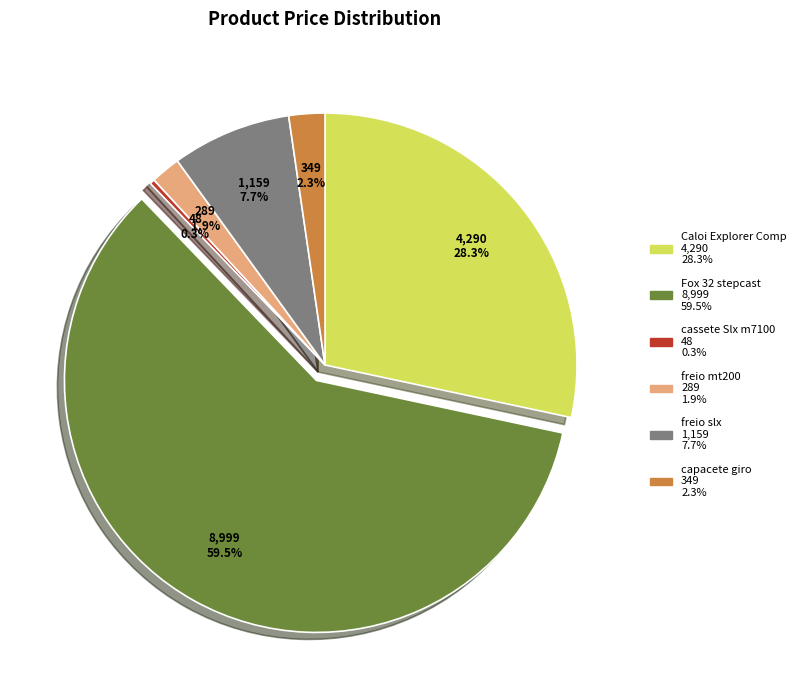

How many slices are in this pie chart?

6